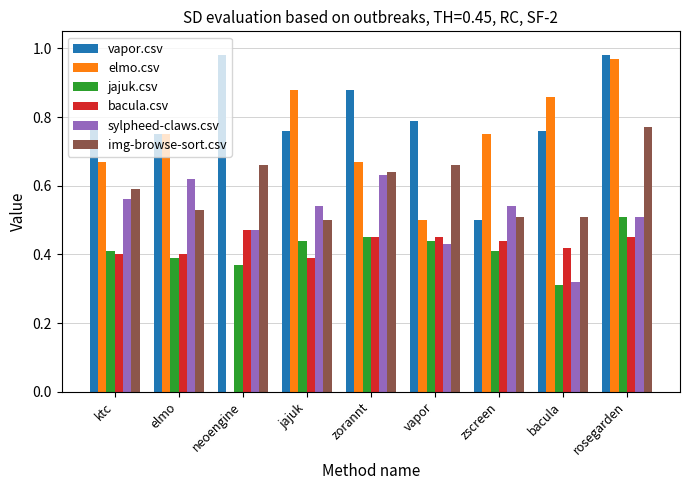

What are all the series names shown in the legend?

vapor.csv, elmo.csv, jajuk.csv, bacula.csv, sylpheed-claws.csv, img-browse-sort.csv